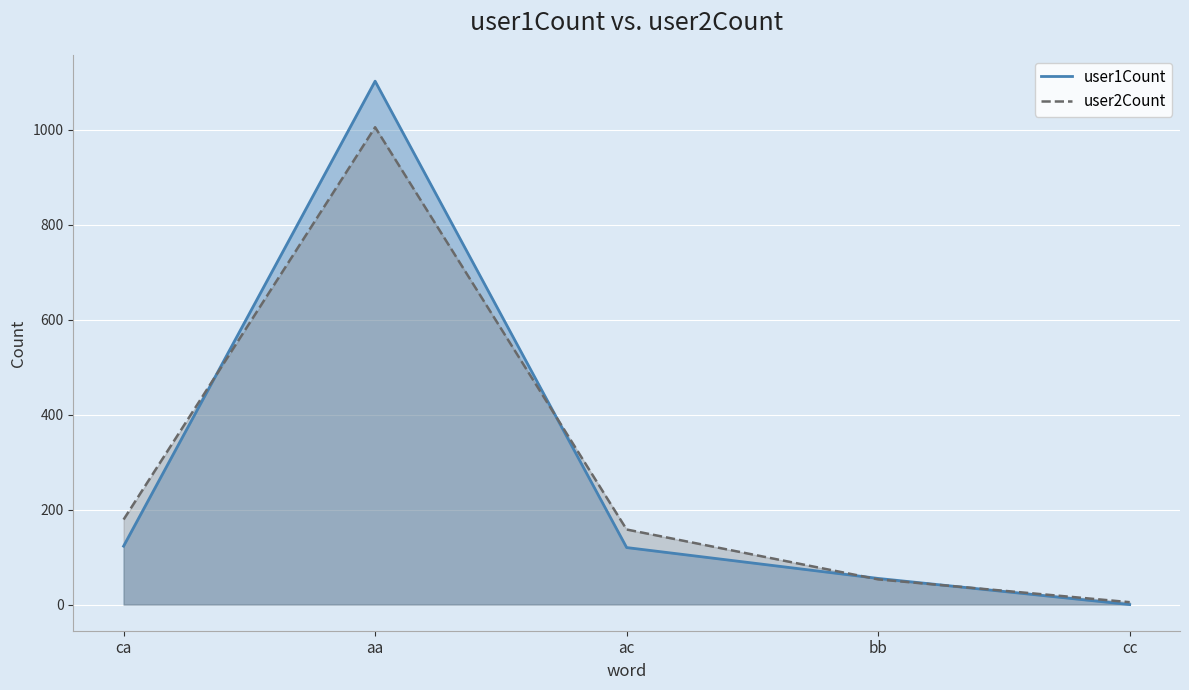

Which series has the largest total across all categories?

user1Count